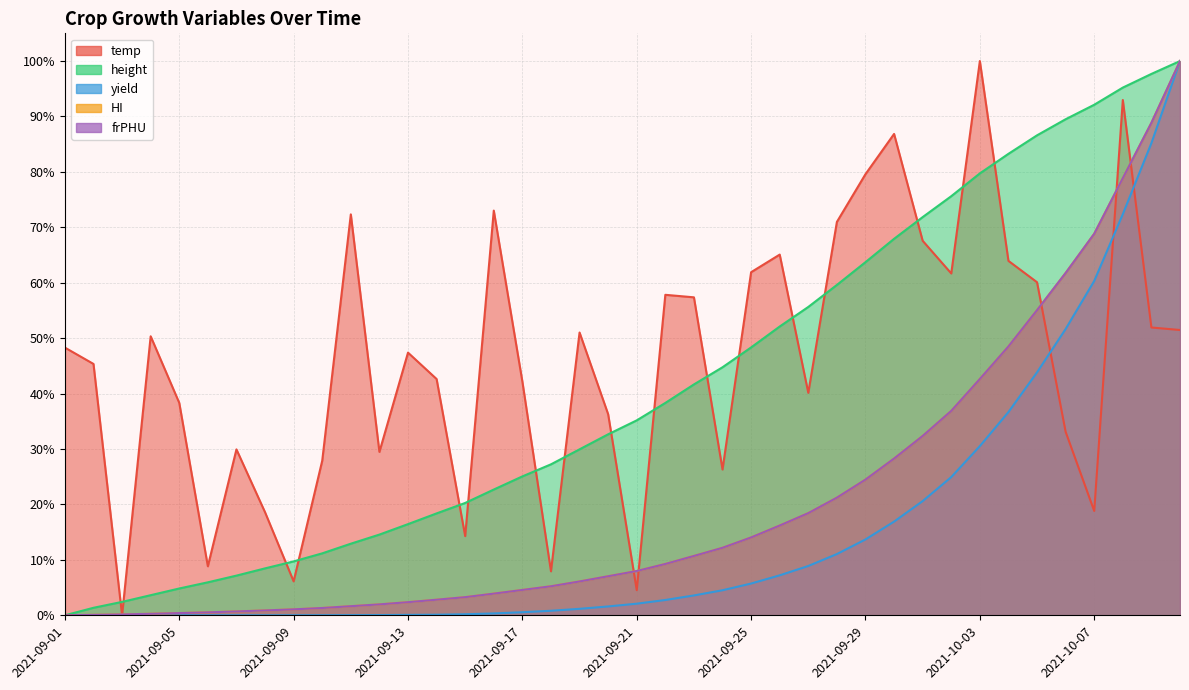

What is the sum of all height values?

16.5